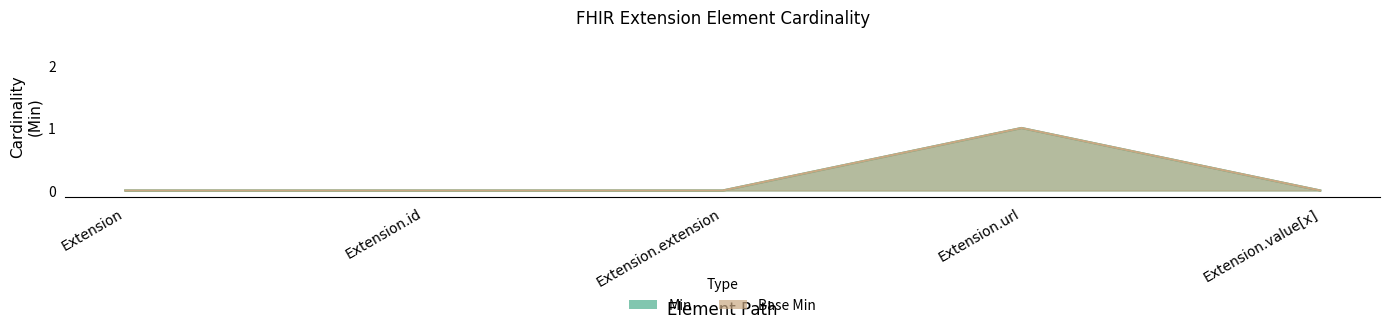

Is it true that Min equals 1 at Extension.url?

True